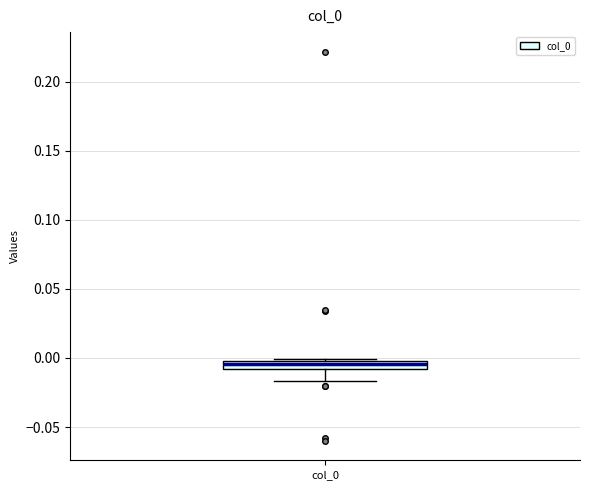

Where does the lower whisker of the box for col_0 end on the y-axis? The values are not printed on the chart, so give them approximately, as read against the axis.

-0.015